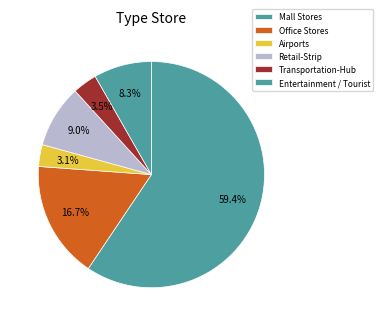

Which category has the biggest portion of the pie?

Mall Stores